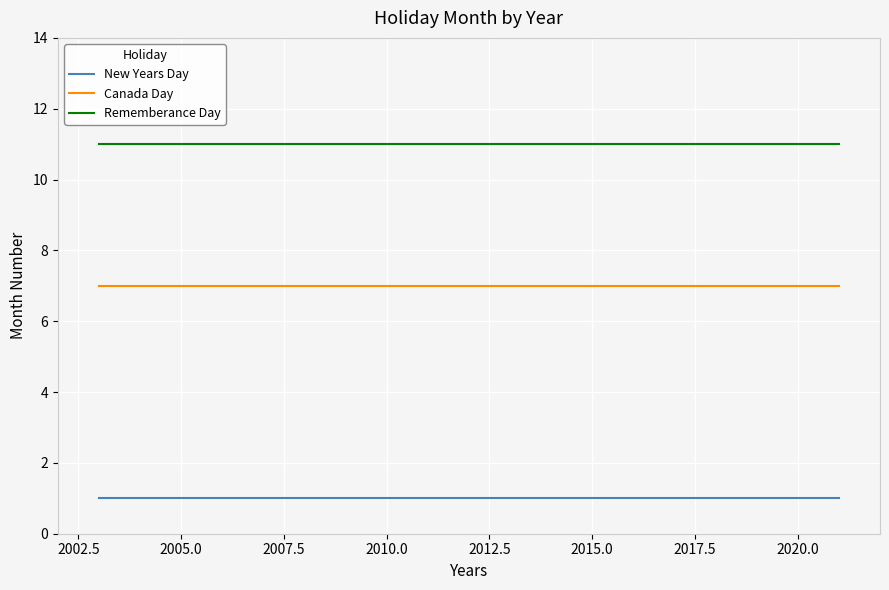

List the series in order of their overall mean, lowest first.

New Years Day, Canada Day, Rememberance Day